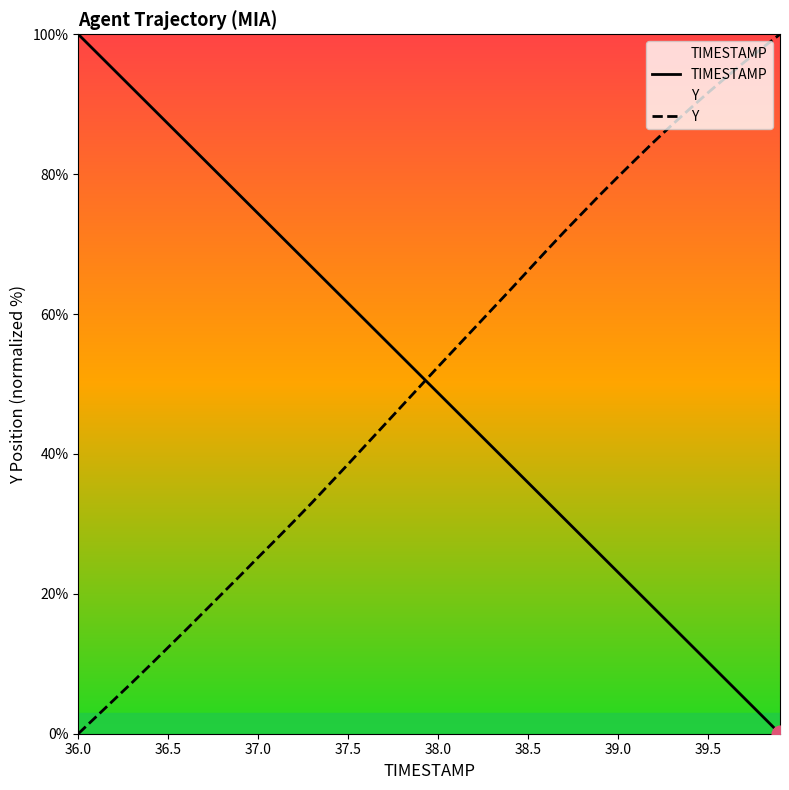

What is the greatest value displayed?

100.0